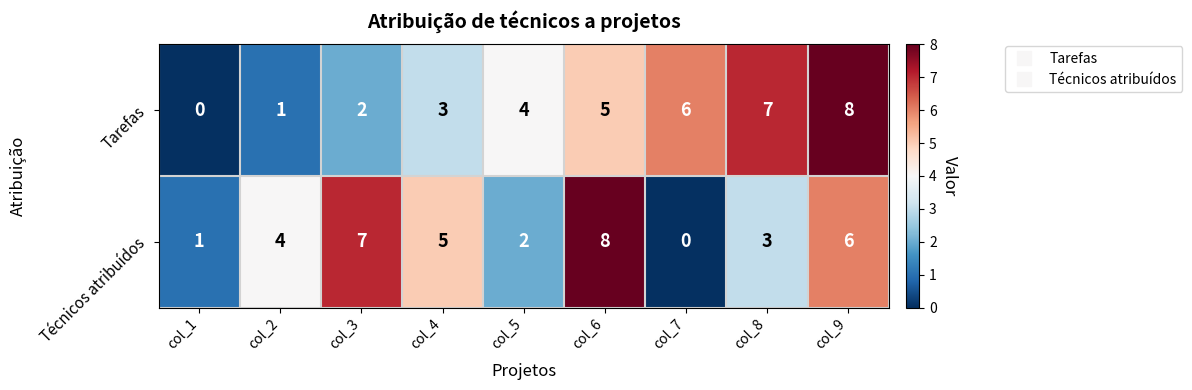

Count the number of data series in this chart.

2